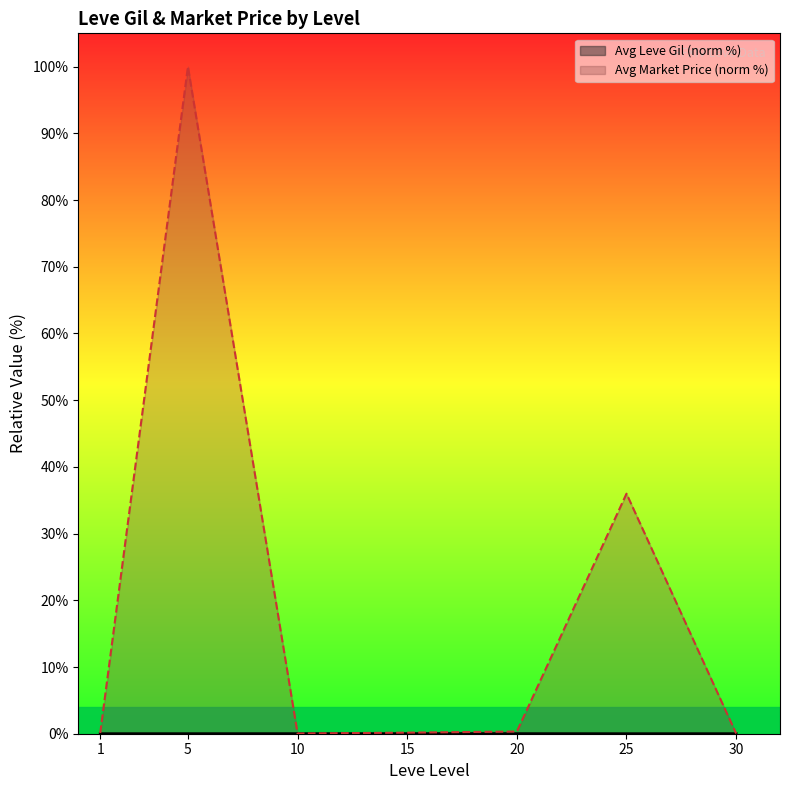

What value does the Avg Market Price (norm %) series have at 5?

100.0